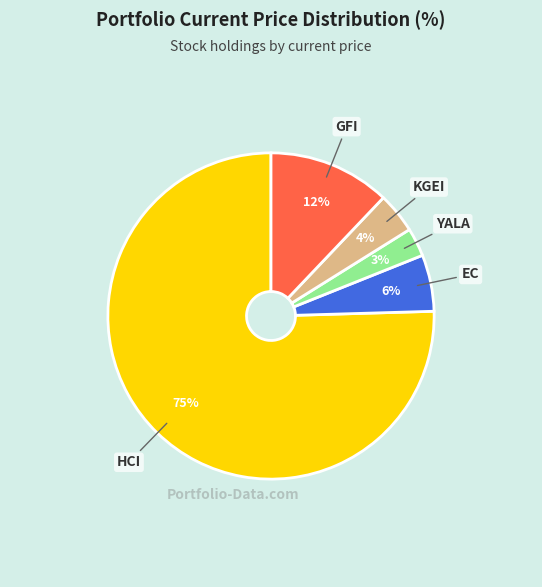

To the nearest percent, what is the average slice percentage?

20%